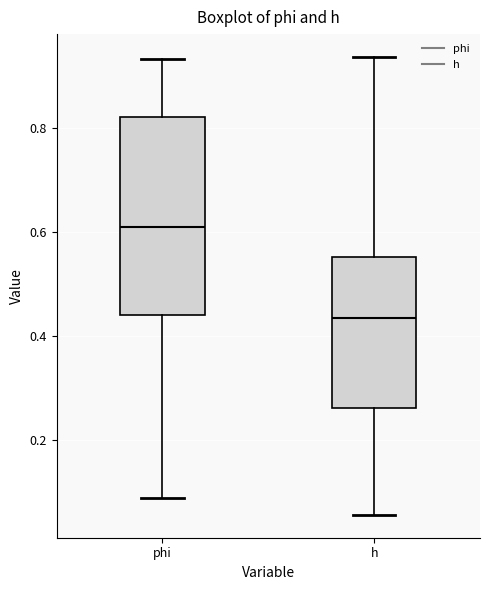

Which box has the highest median line?

phi